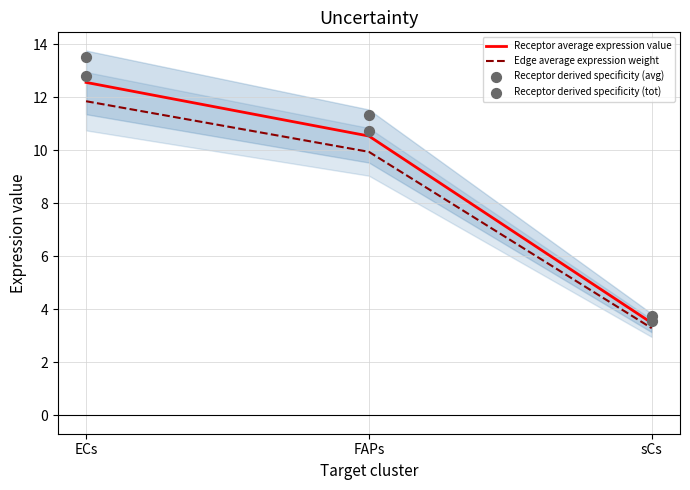

Which series has the widest spread of Y values?

Receptor derived specificity (avg)